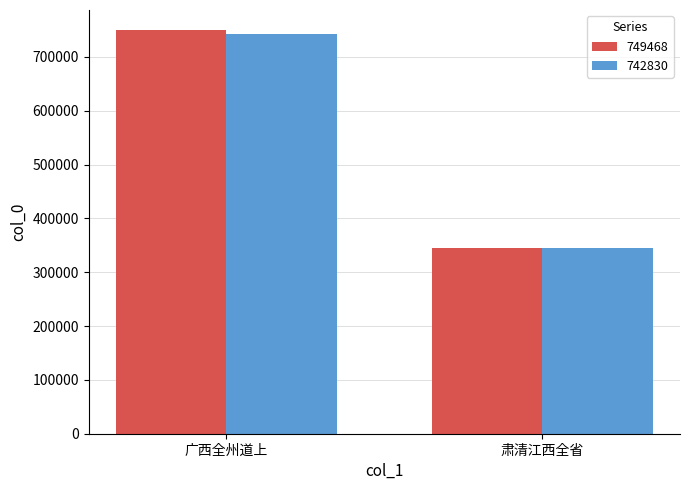

What is the difference between the highest and lowest values at 肃清江西全省?

7